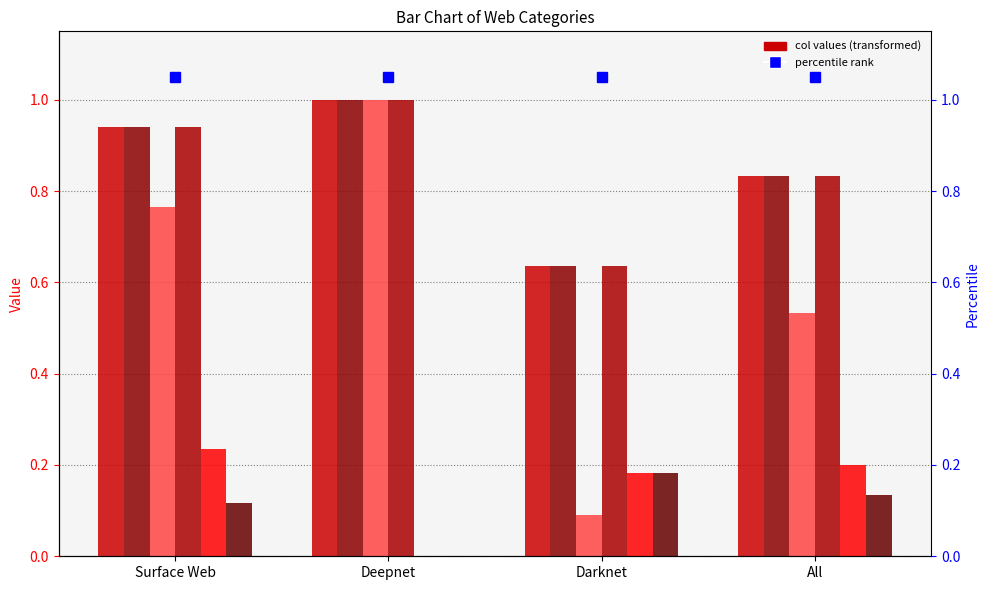

At which label does col_1 reach its minimum?

Darknet